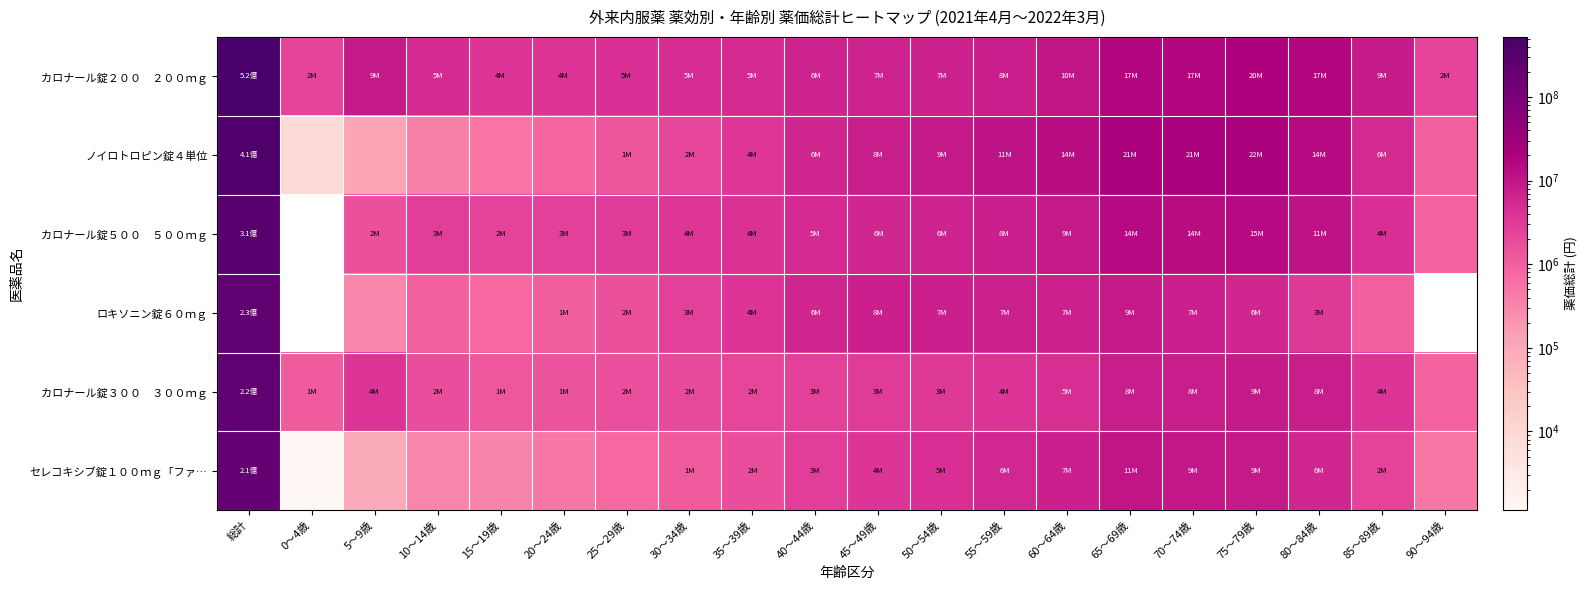

Which series has the widest spread of values?

カロナール錠２００ ２００ｍｇ